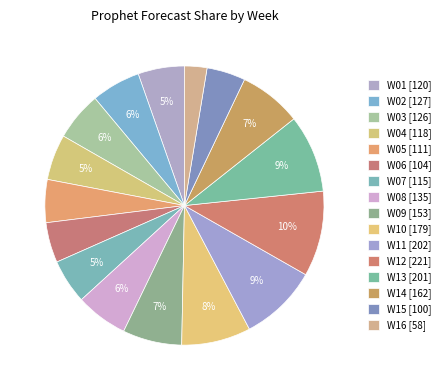

Count the number of slices in the pie.

16